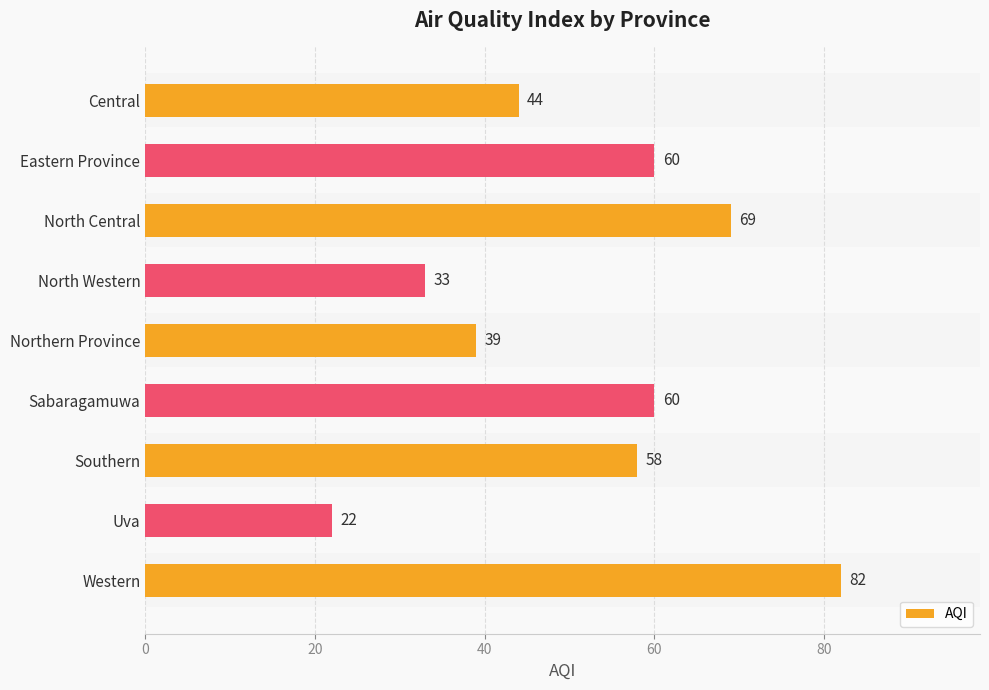

What is the value of the 6th bar from the left?

60